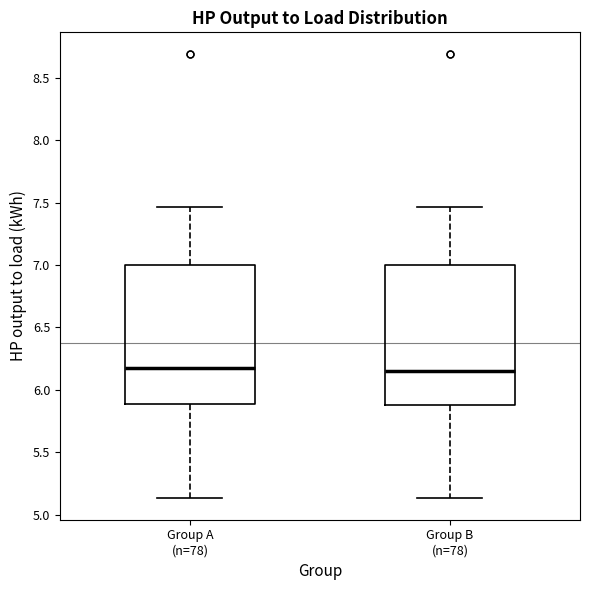

Where is the upper edge of the box for Group A (n=78) on the y-axis? The values are not printed on the chart, so give them approximately, as read against the axis.

7.00